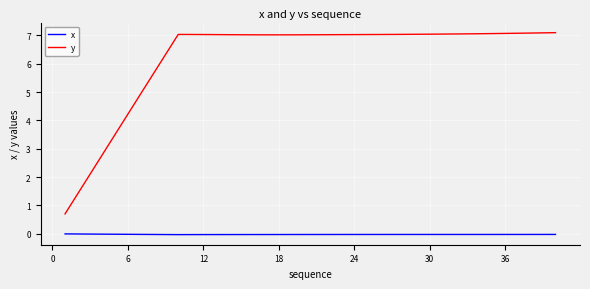

What are all the series names shown in the legend?

x, y